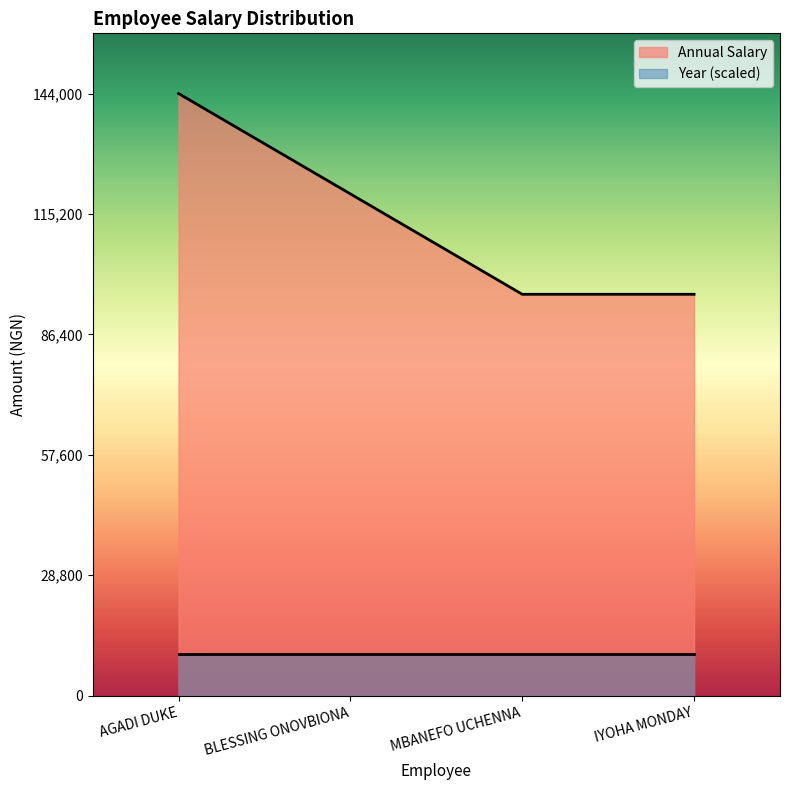

Approximately how many times larger is the value at MBANEFO UCHENNA compared to AGADI DUKE?

0.7